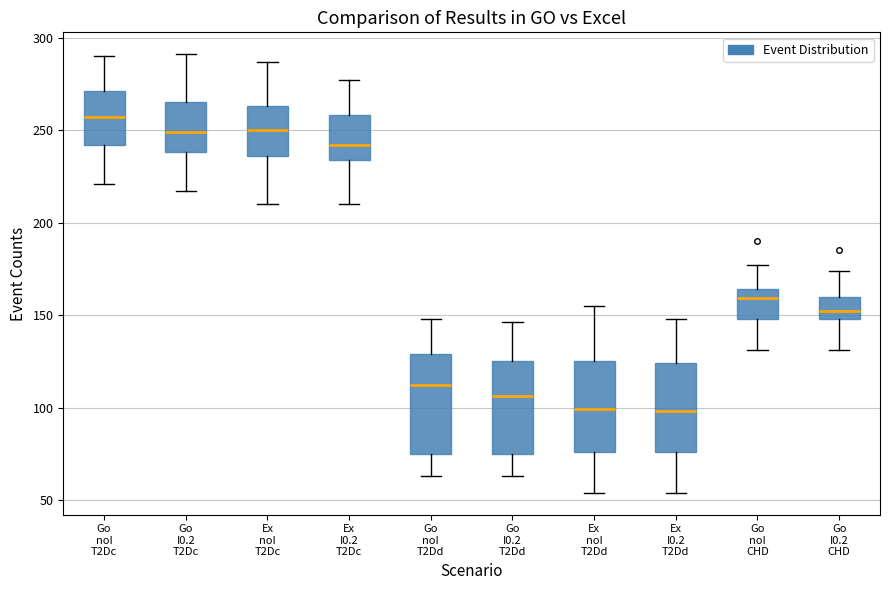

Reading left to right, transcribe this box plot: for each box, give where its median line is, the range the box spans, and where its two whiskers end, as read against the y-axis. The values are not printed on the chart, so give them approximately, as read against the axis.

Go noI T2Dc: median 255, box 240 to 270, whiskers 220 to 290
Go I0.2 T2Dc: median 250, box 240 to 265, whiskers 215 to 290
Ex noI T2Dc: median 250, box 235 to 265, whiskers 210 to 285
Ex I0.2 T2Dc: median 240, box 235 to 260, whiskers 210 to 275
Go noI T2Dd: median 110, box 75 to 130, whiskers 65 to 150
Go I0.2 T2Dd: median 105, box 75 to 125, whiskers 65 to 145
Ex noI T2Dd: median 100, box 75 to 125, whiskers 55 to 155
Ex I0.2 T2Dd: median 100, box 75 to 125, whiskers 55 to 150
Go noI CHD: median 160, box 150 to 165, whiskers 130 to 175
Go I0.2 CHD: median 150 (just above the box's lower edge), box 150 to 160, whiskers 130 to 175